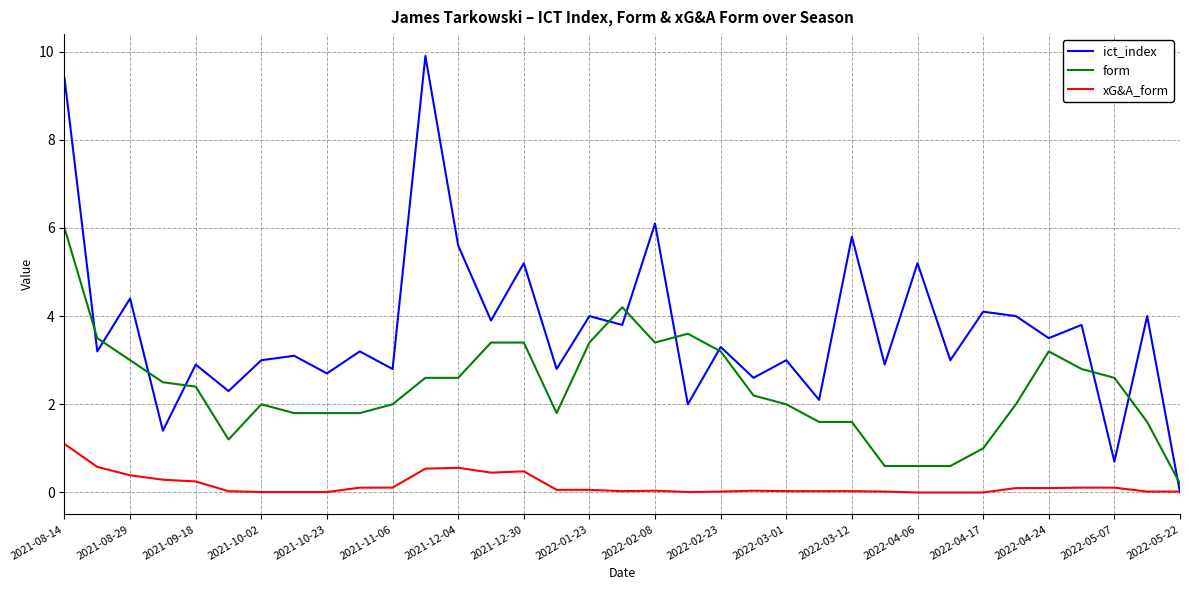

Rank the series by their average value, from highest to lowest.

ict_index, form, xG&A_form